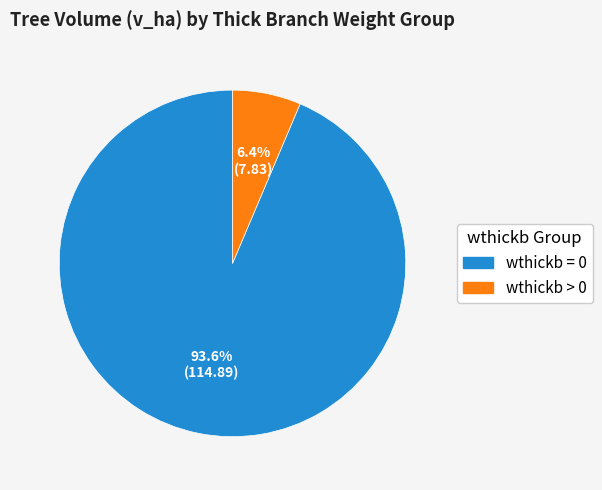

To the nearest percent, what is the average slice percentage?

50%